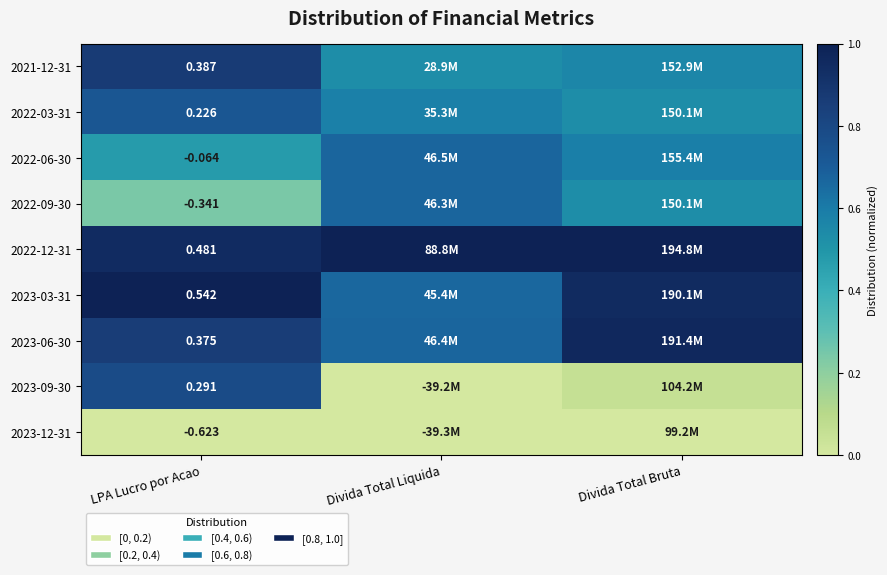

At which category is the sum across all series the highest?

LPA Lucro por Acao